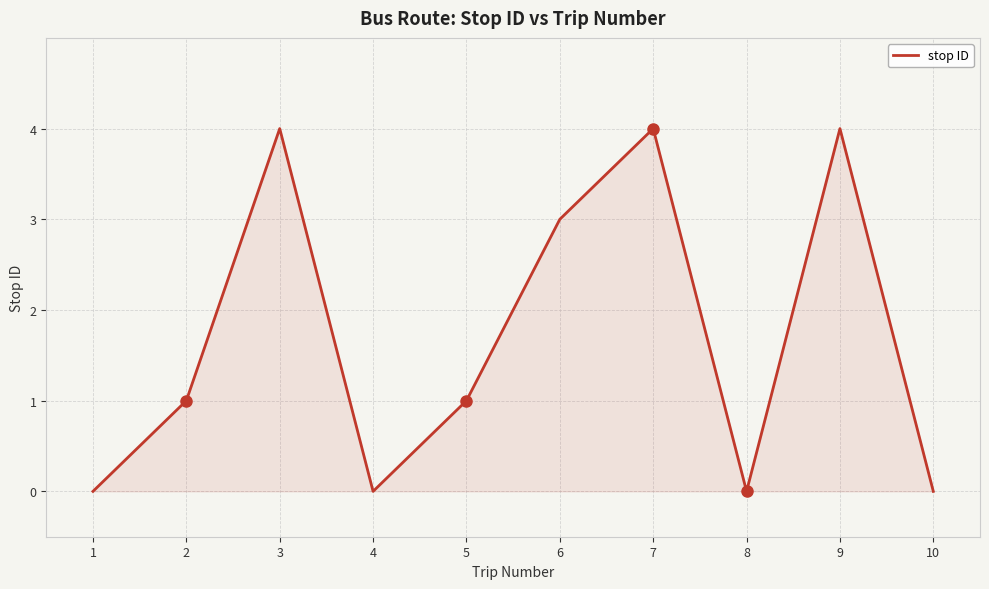

What is the greatest value displayed?

4